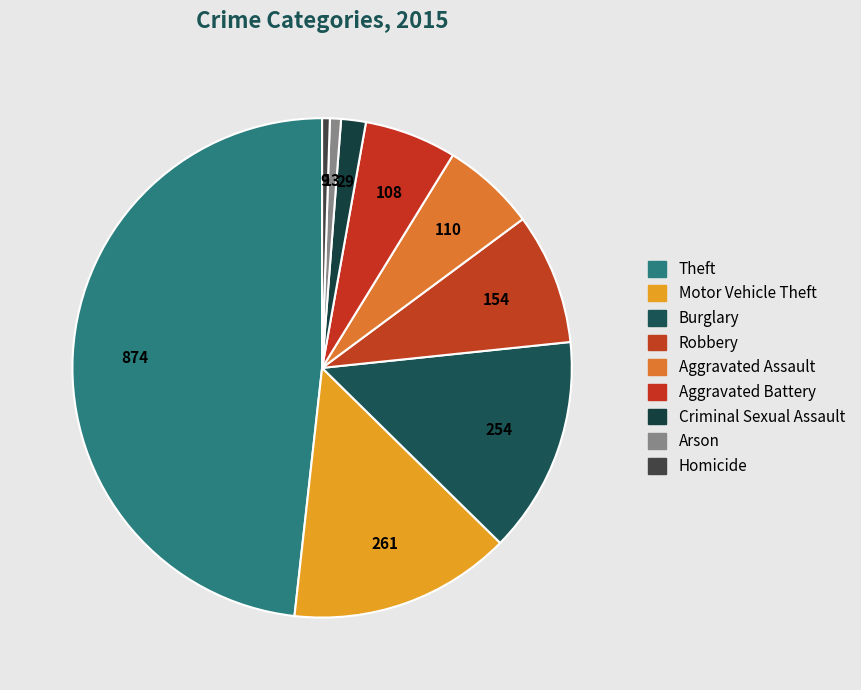

To the nearest percent, what portion does Burglary represent?

14%